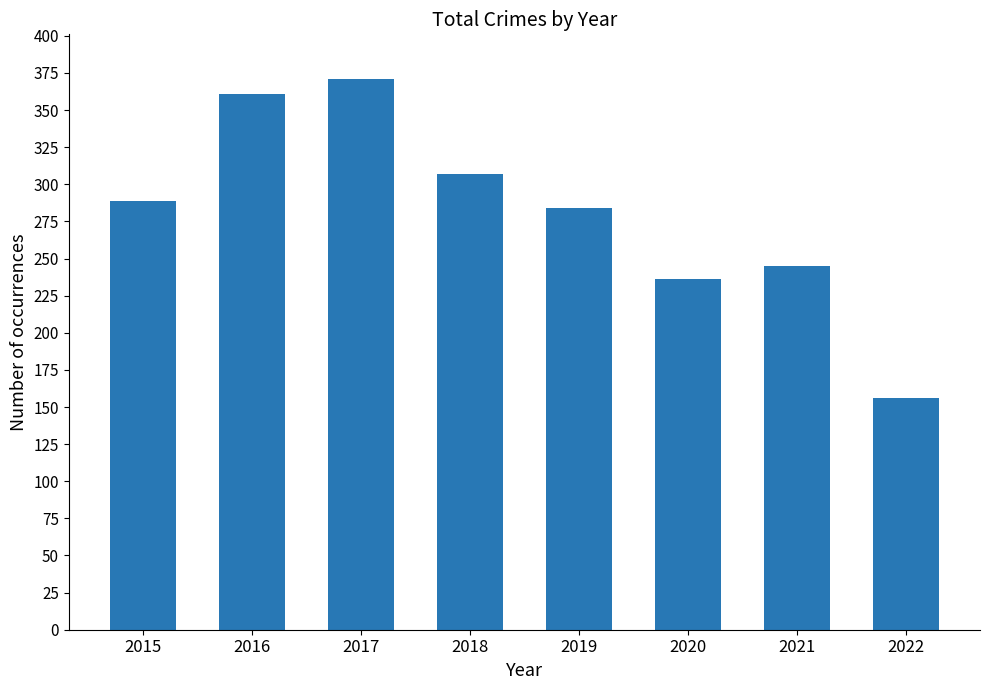

What is the sum of the values at 2019 and 2018?

591